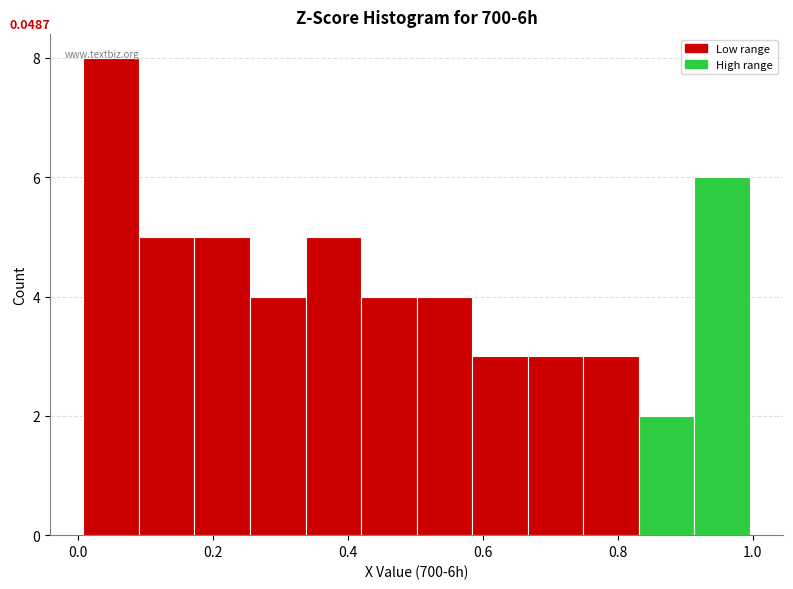

Which range on the x-axis has the tallest bar?

0.00 to 0.08